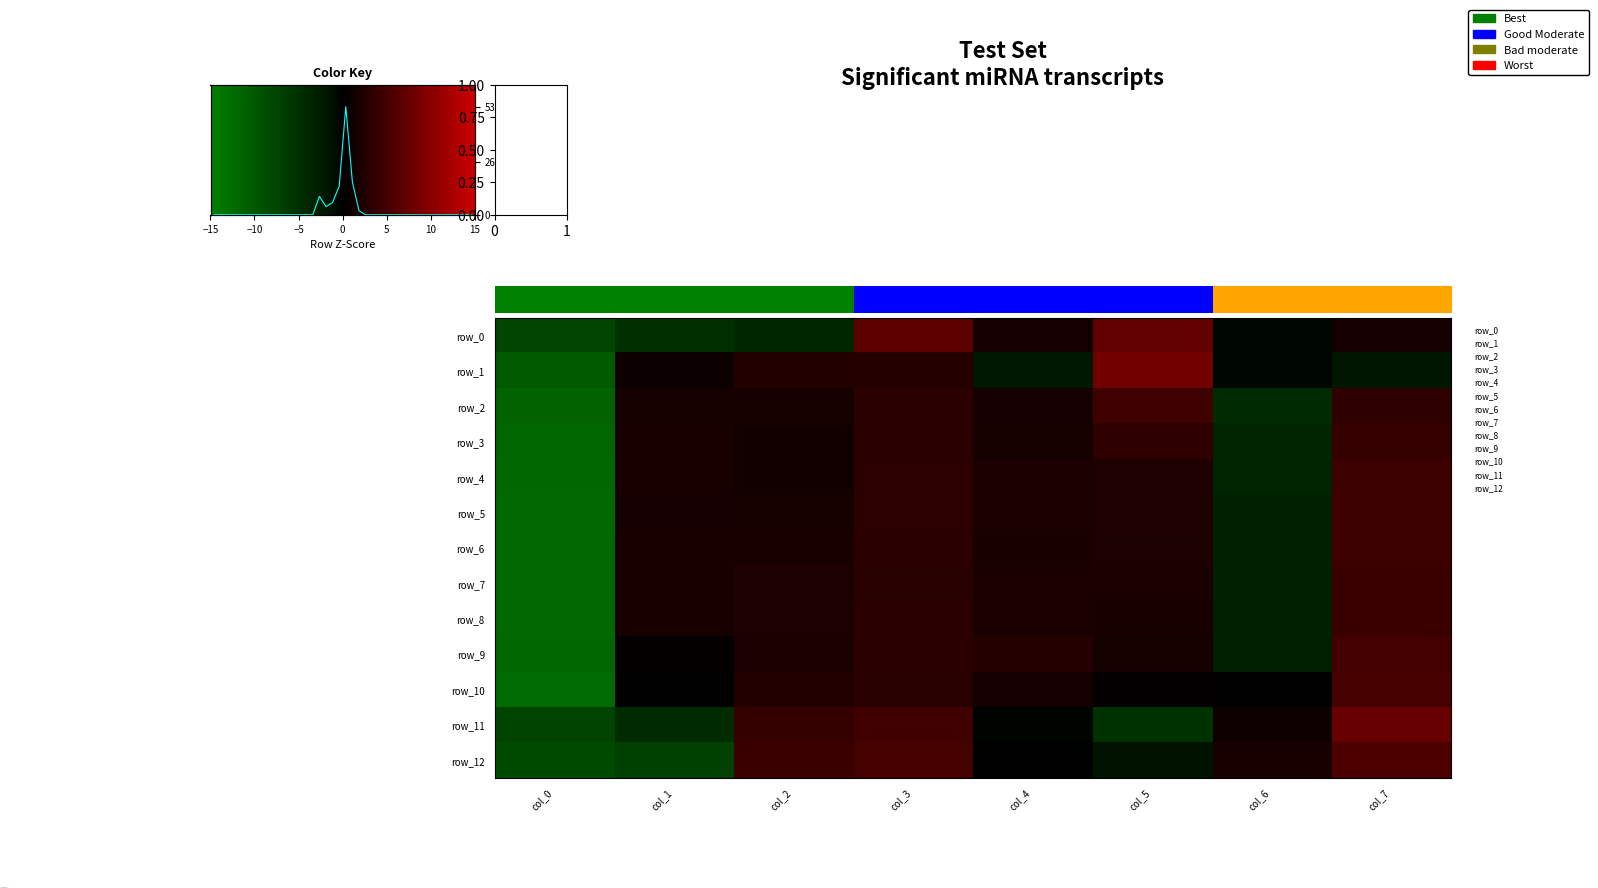

Reading left to right, extract all data points from this chart.

row_0: -1.5	-1.0	-0.8	1.4	0.3	1.4	-0.1	0.3
row_1: -2.1	0.2	0.5	0.5	-0.4	1.7	-0.1	-0.3
row_2: -2.3	0.3	0.3	0.6	0.3	0.9	-0.9	0.7
row_3: -2.4	0.4	0.3	0.6	0.3	0.7	-0.7	0.8
row_4: -2.4	0.4	0.3	0.7	0.4	0.4	-0.7	0.9
row_5: -2.4	0.3	0.3	0.7	0.4	0.4	-0.6	0.9
row_6: -2.4	0.4	0.4	0.6	0.4	0.4	-0.6	0.9
row_7: -2.4	0.4	0.4	0.6	0.4	0.4	-0.6	0.8
row_8: -2.4	0.4	0.4	0.6	0.4	0.4	-0.6	0.9
row_9: -2.4	0.1	0.4	0.6	0.5	0.3	-0.6	1.0
row_10: -2.5	0.0	0.5	0.6	0.3	0.0	0.0	1.0
row_11: -1.5	-0.9	0.8	1.0	-0.0	-1.1	0.2	1.5
row_12: -1.6	-1.4	0.9	1.0	-0.0	-0.3	0.4	1.1